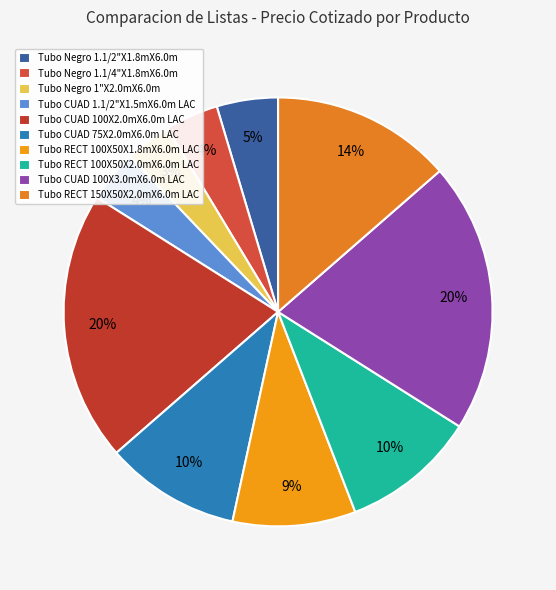

To the nearest percent, what is the difference between the Tubo Negro 1"X2.0mX6.0m and Tubo RECT 100X50X2.0mX6.0m LAC slice percentages?

7%